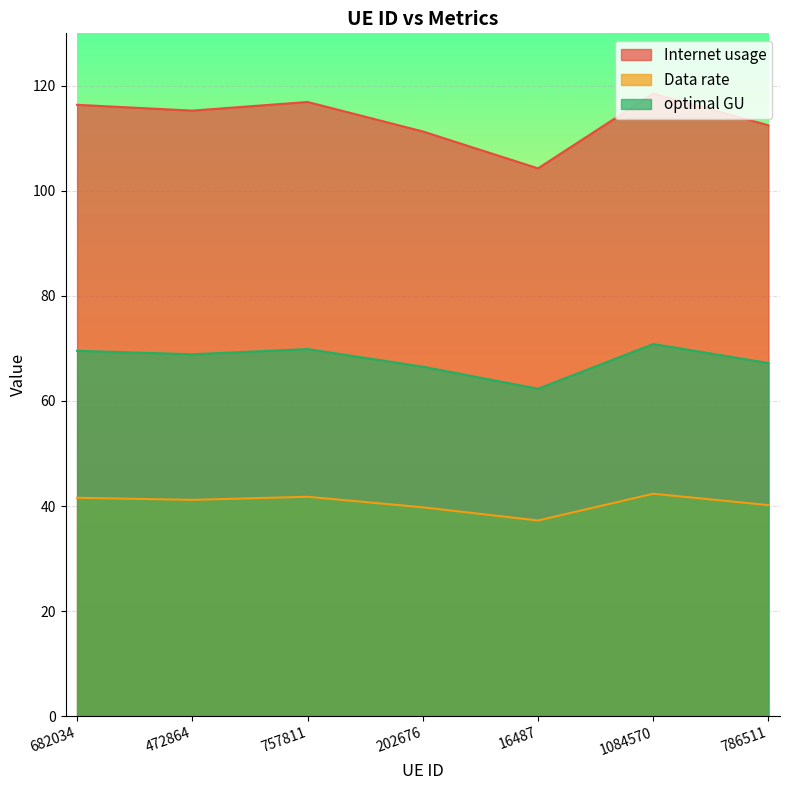

True or false: optimal GU and Internet usage cross at least once.

False